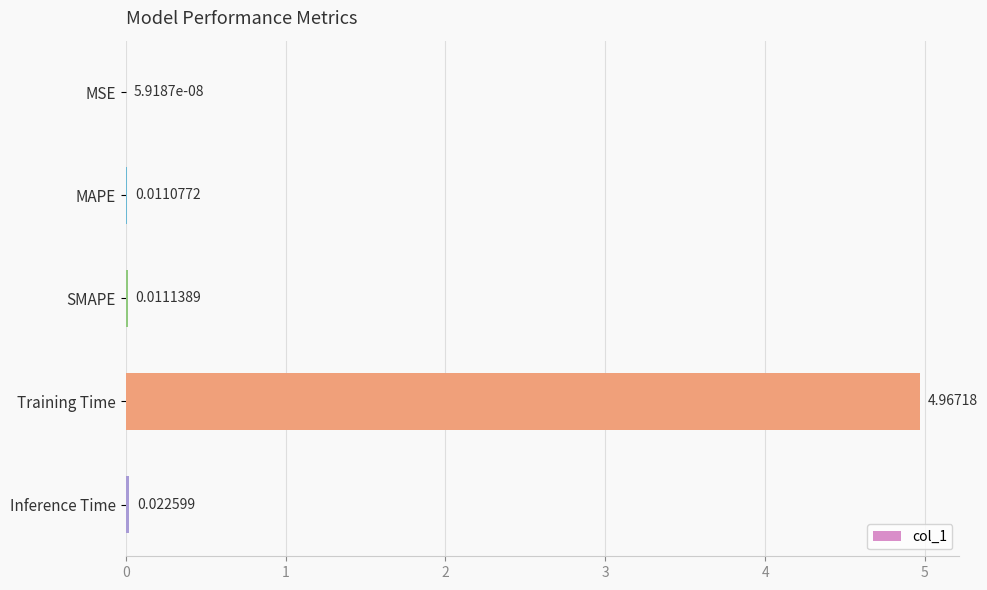

Where is the data nearest to the value 2?

Inference Time